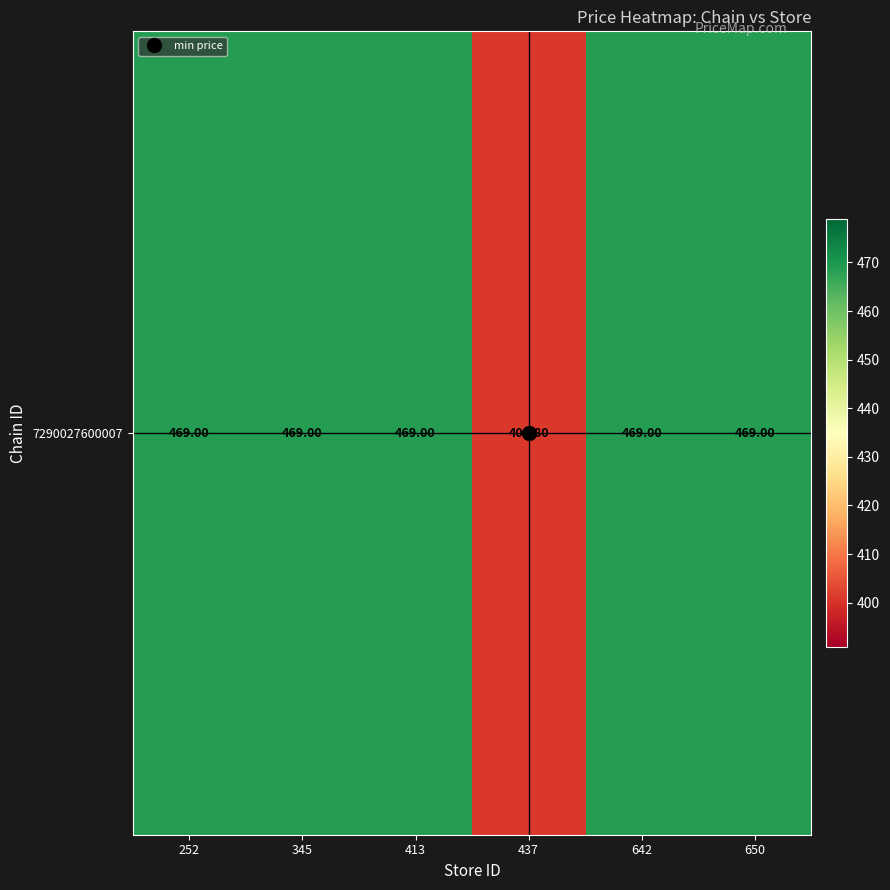

Rank the categories by value from highest to lowest.

252, 345, 413, 642, 650, 437